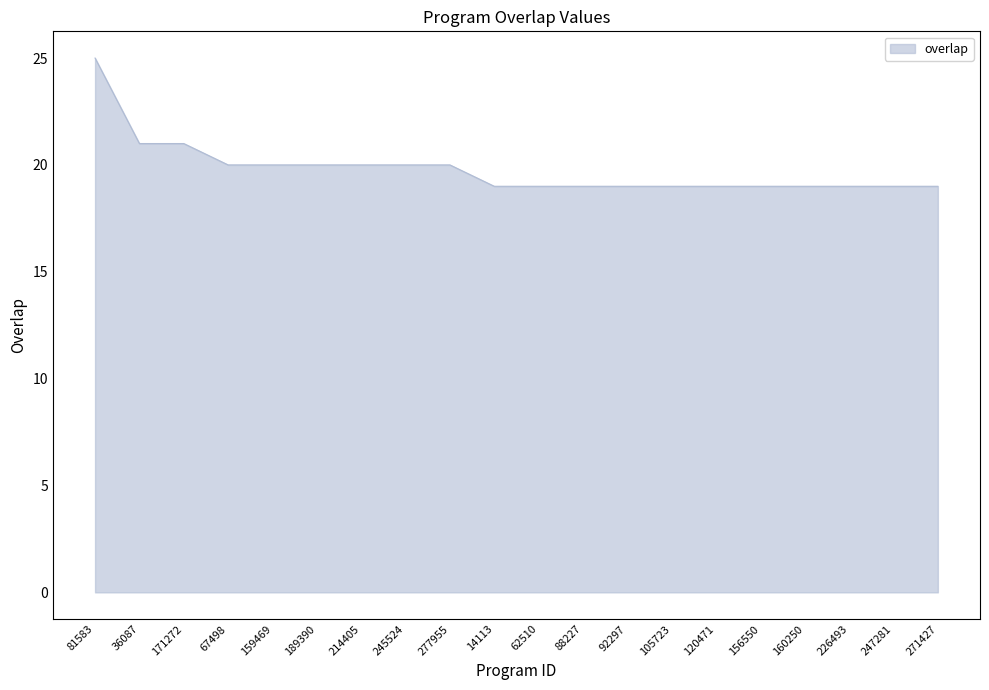

Is it true that the value at 92297 is 19?

True